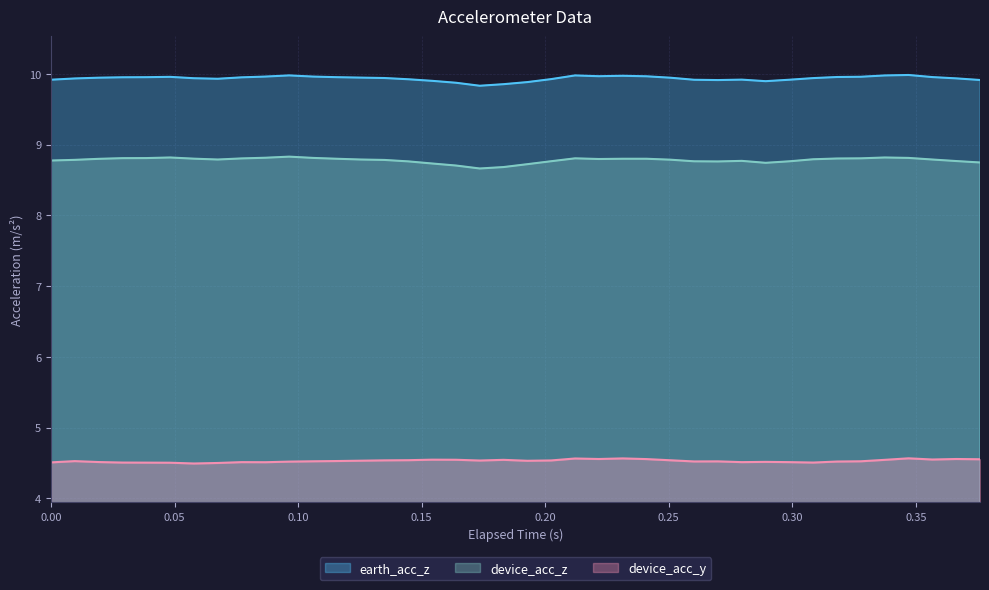

Which series has the largest total across all categories?

earth_acc_z